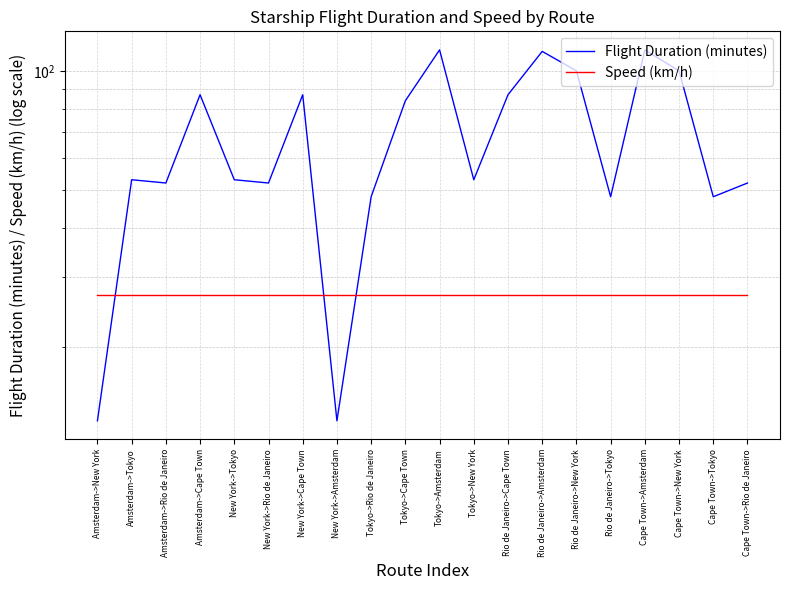

What is the difference between the Flight Duration (minutes) values at New York->Rio de Janeiro and Cape Town->Amsterdam?

61